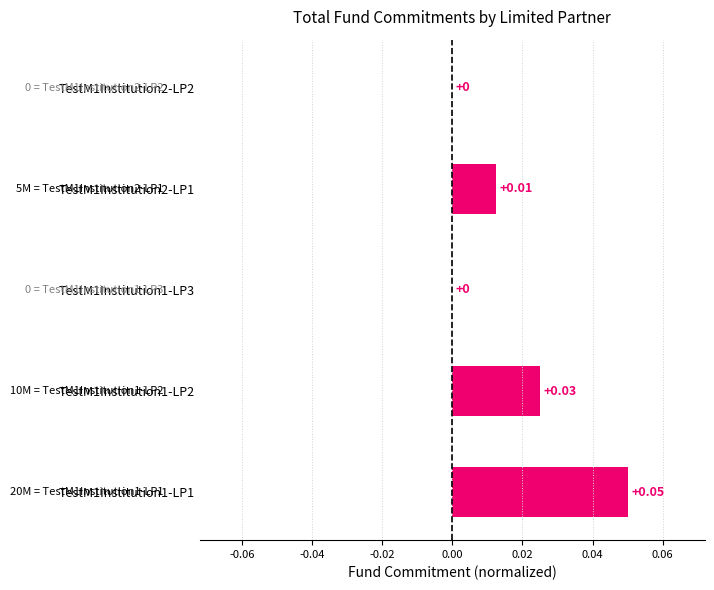

Which category has the highest value across all series?

TestM1Institution1-LP1